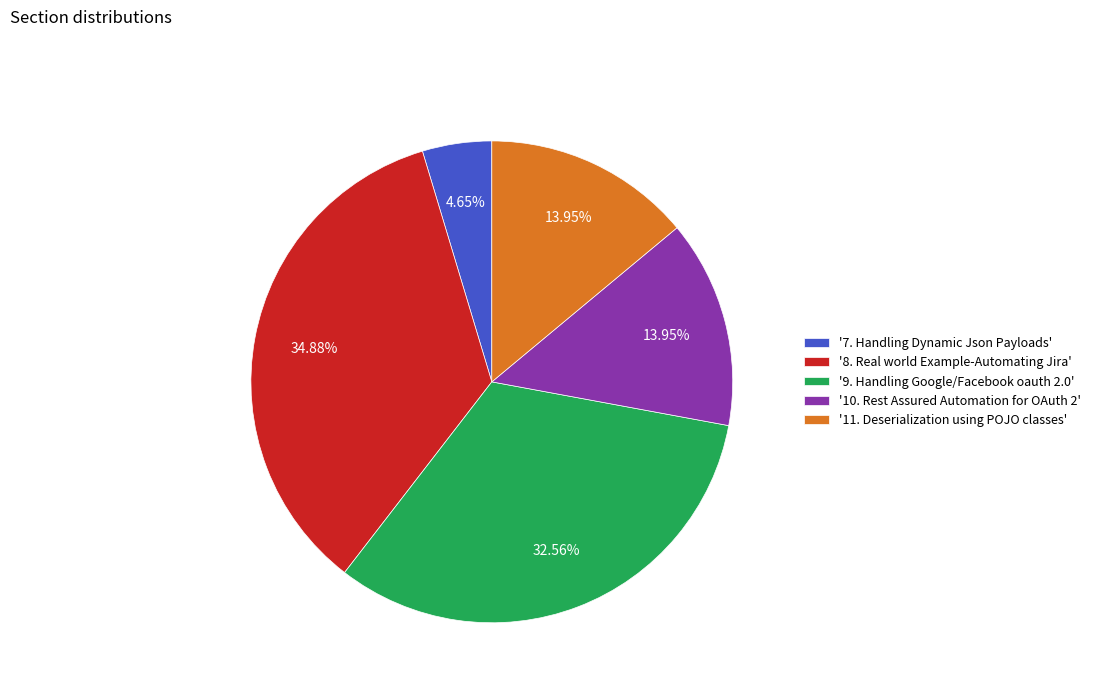

Does any single category account for the majority?

No